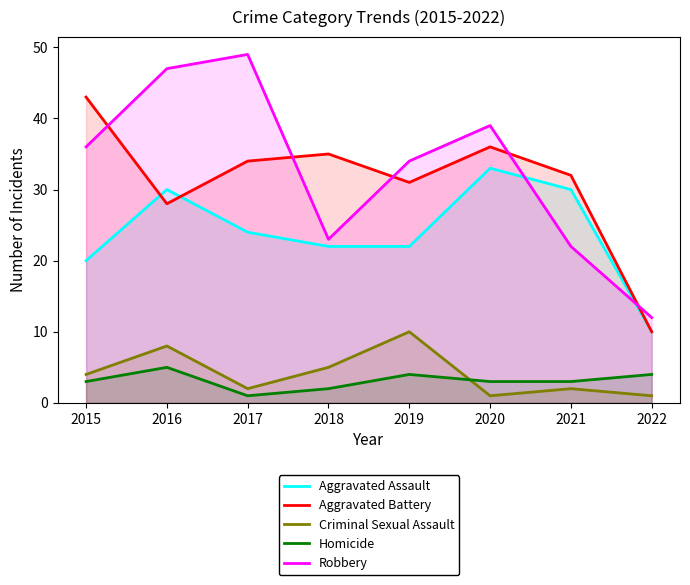

Reading left to right, extract all data points from this chart.

Aggravated Assault: 2015=20	2016=30	2017=24	2018=22	2019=22	2020=33	2021=30	2022=10
Aggravated Battery: 2015=43	2016=28	2017=34	2018=35	2019=31	2020=36	2021=32	2022=10
Criminal Sexual Assault: 2015=4	2016=8	2017=2	2018=5	2019=10	2020=1	2021=2	2022=1
Homicide: 2015=3	2016=5	2017=1	2018=2	2019=4	2020=3	2021=3	2022=4
Robbery: 2015=36	2016=47	2017=49	2018=23	2019=34	2020=39	2021=22	2022=12